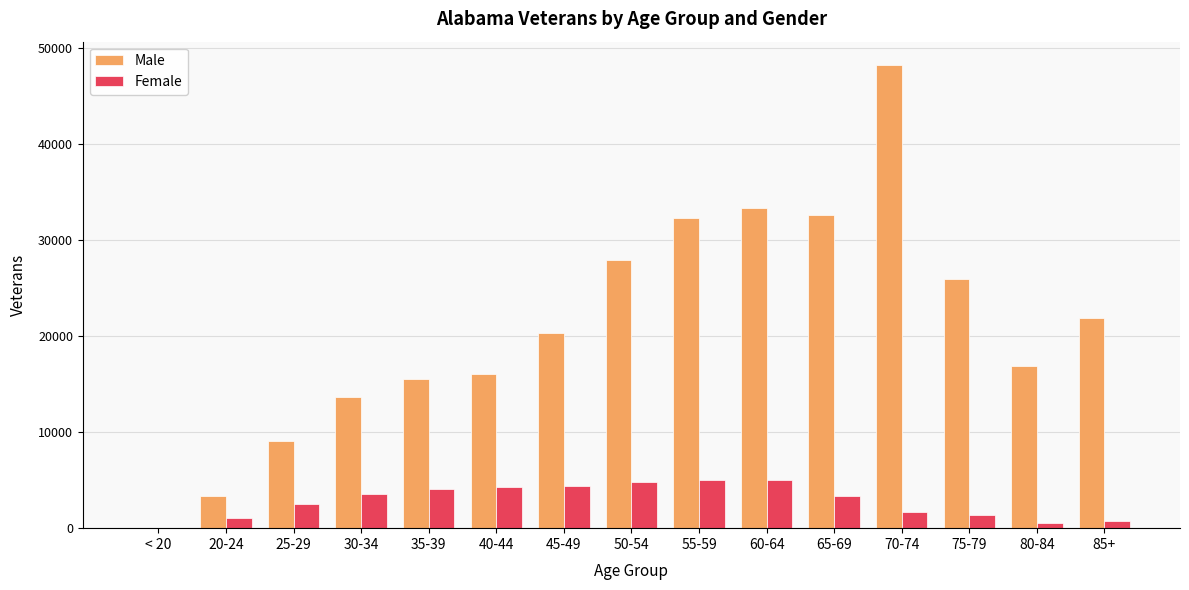

At which label does Female first exceed 3377?

30-34